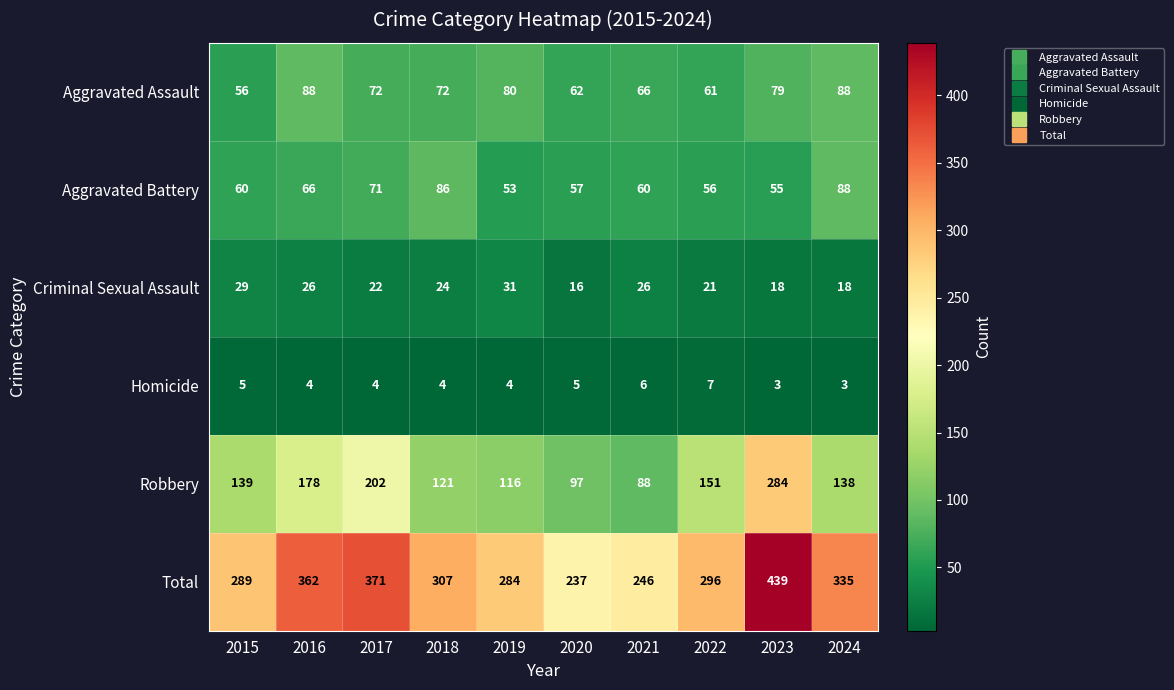

Read the Criminal Sexual Assault value at 2016.

26